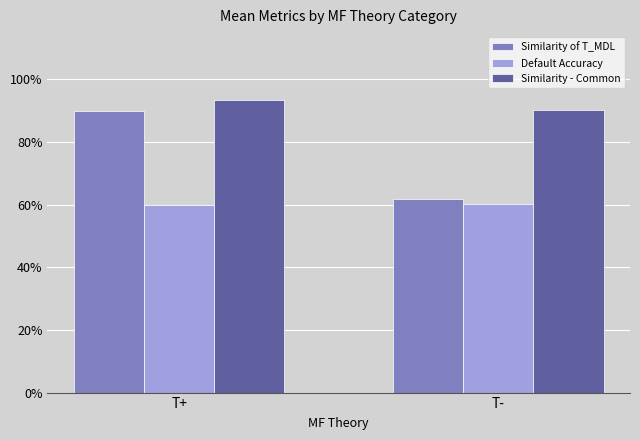

What is the difference between the maximum and minimum values in the Similarity of T_MDL series?

0.3